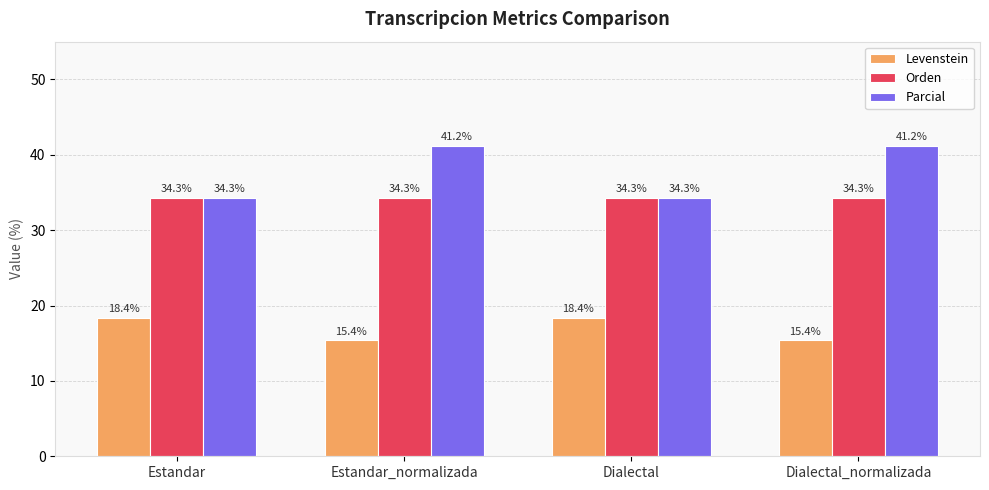

What is the highest value of the Levenstein series?

18.4